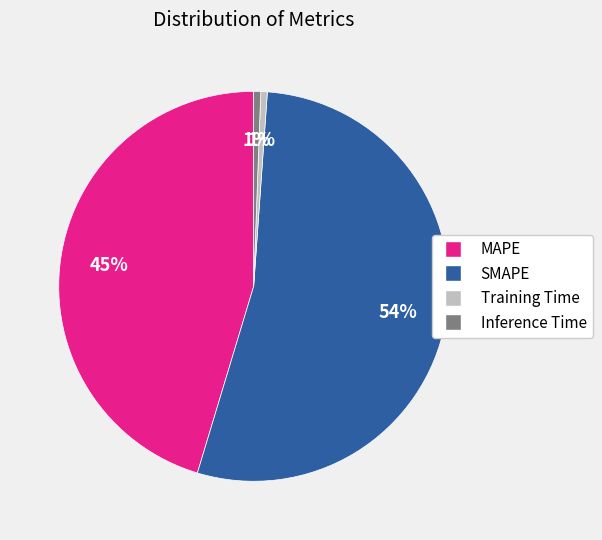

Does any single category account for the majority?

Yes